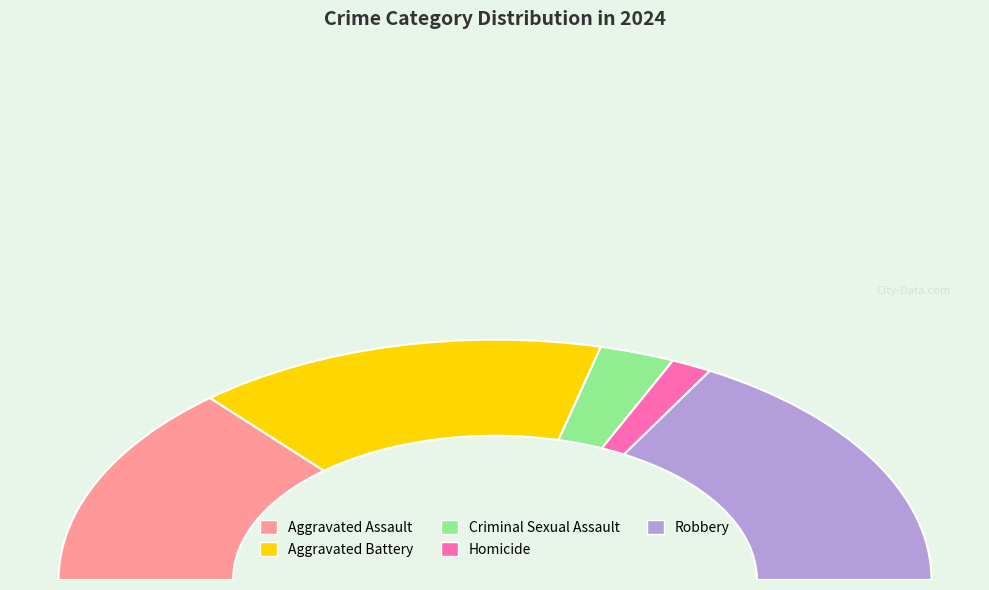

True or false: Robbery accounts for 39% of the total.

False